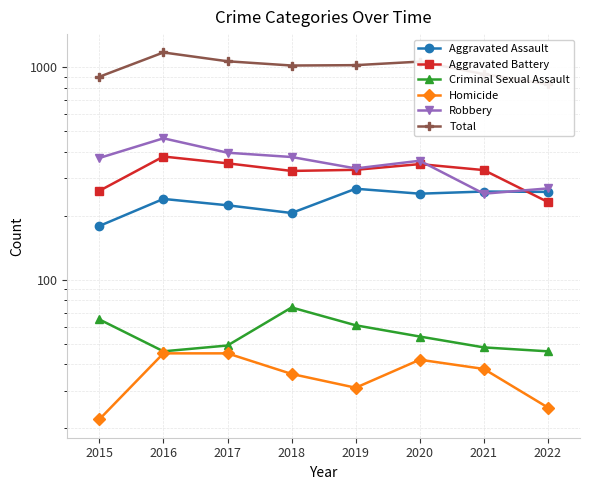

Which series has the widest spread of values?

Total